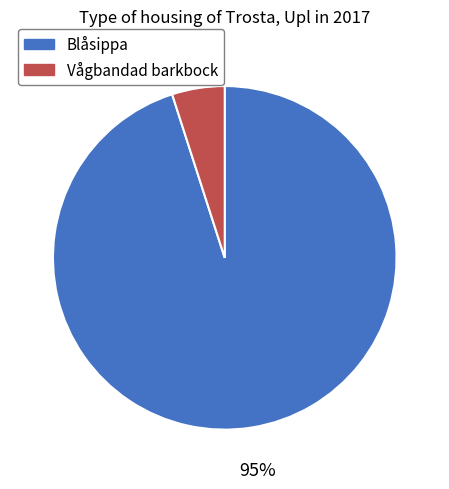

True or false: Vågbandad barkbock accounts for 5% of the total.

True